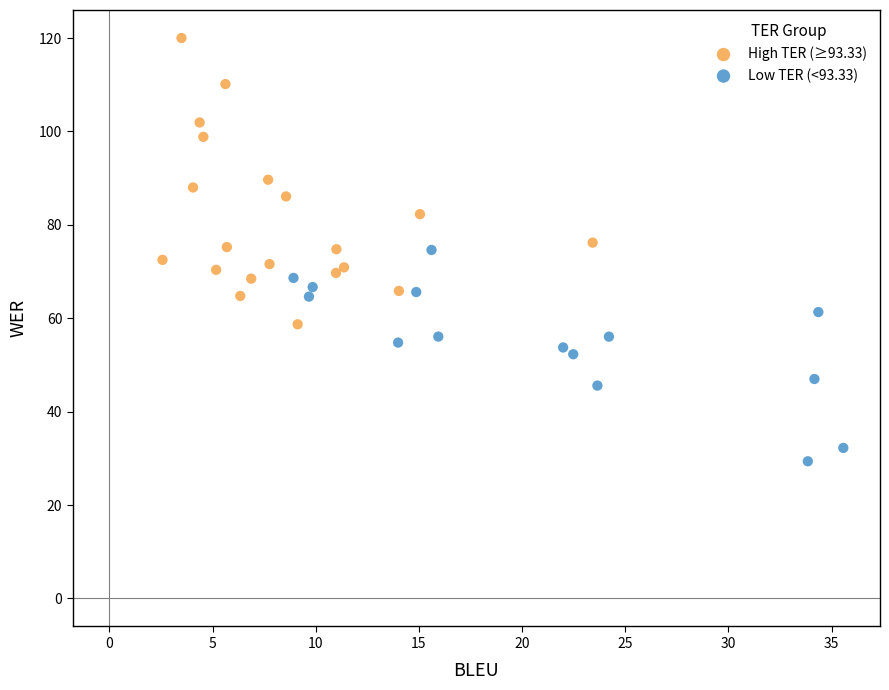

Which series has the largest Y range (max minus min)?

High TER (≥93.33)